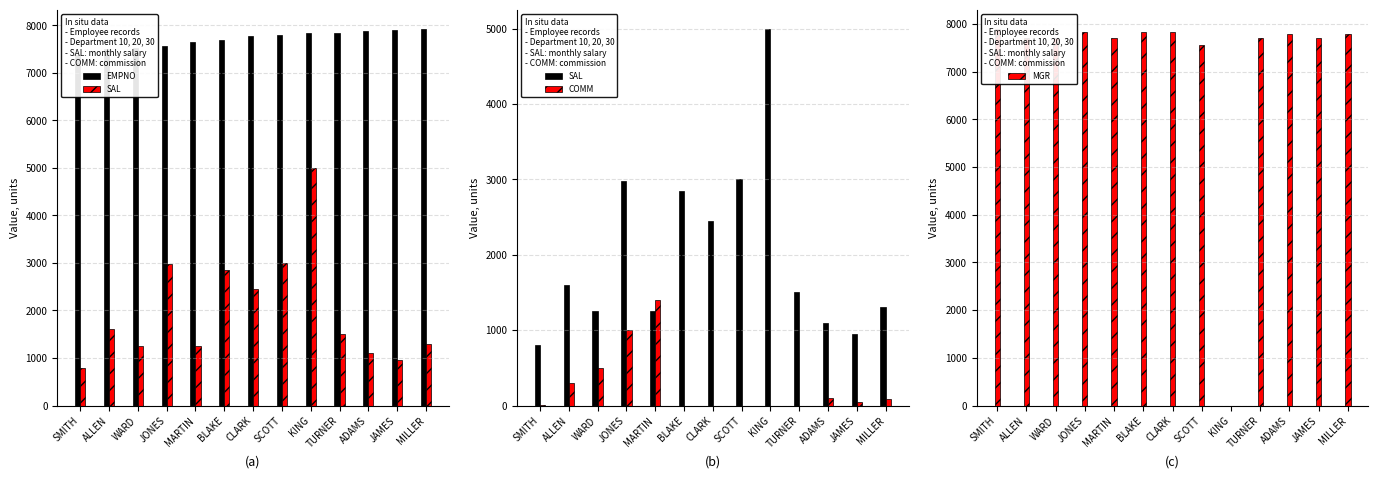

What is the difference between the highest and lowest values at MARTIN?

6448